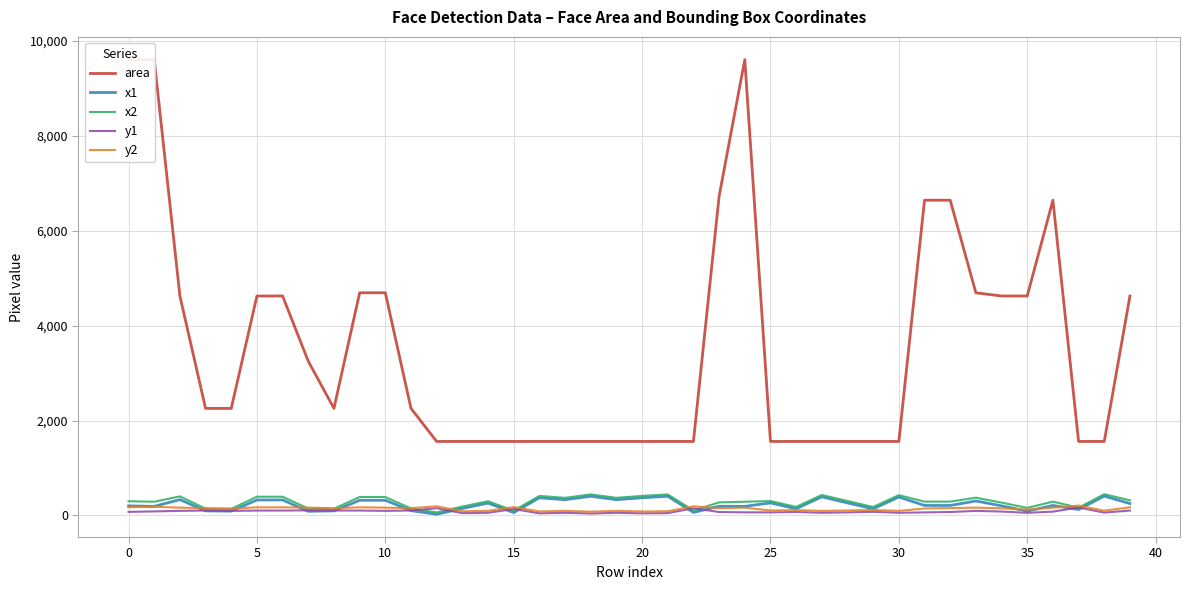

True or false: x1 has a value of 202 at 0.

True